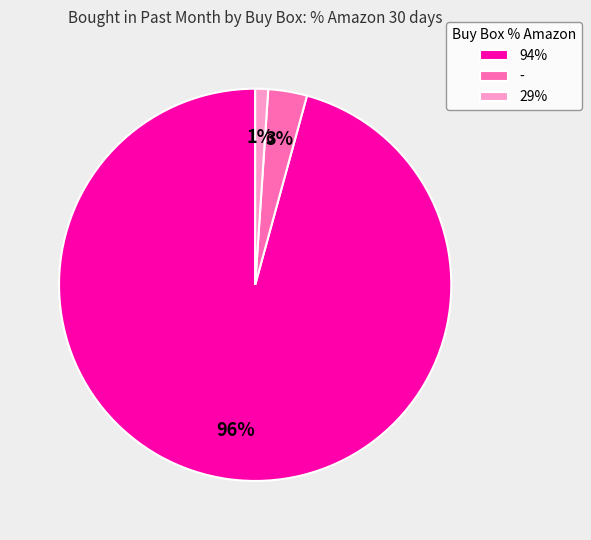

To the nearest percent, what is the difference between the largest and smallest slice percentages?

95%